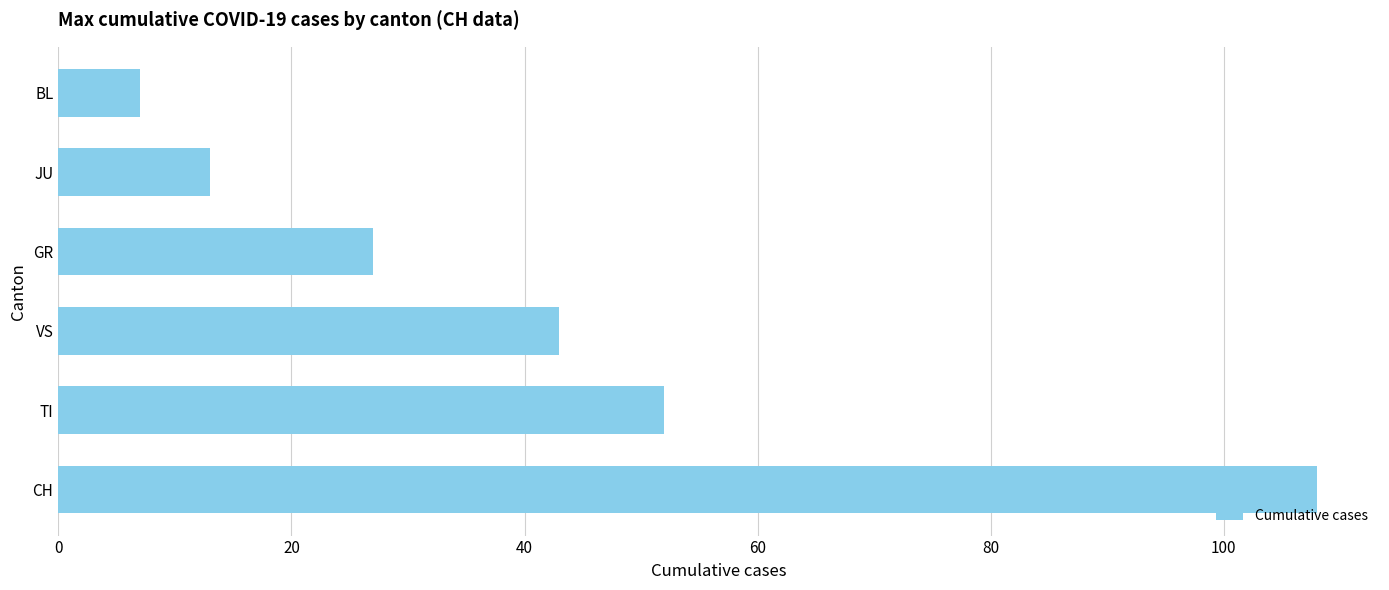

Reading bottom to top, extract all data points from this chart.

108	52	43	27	13	7